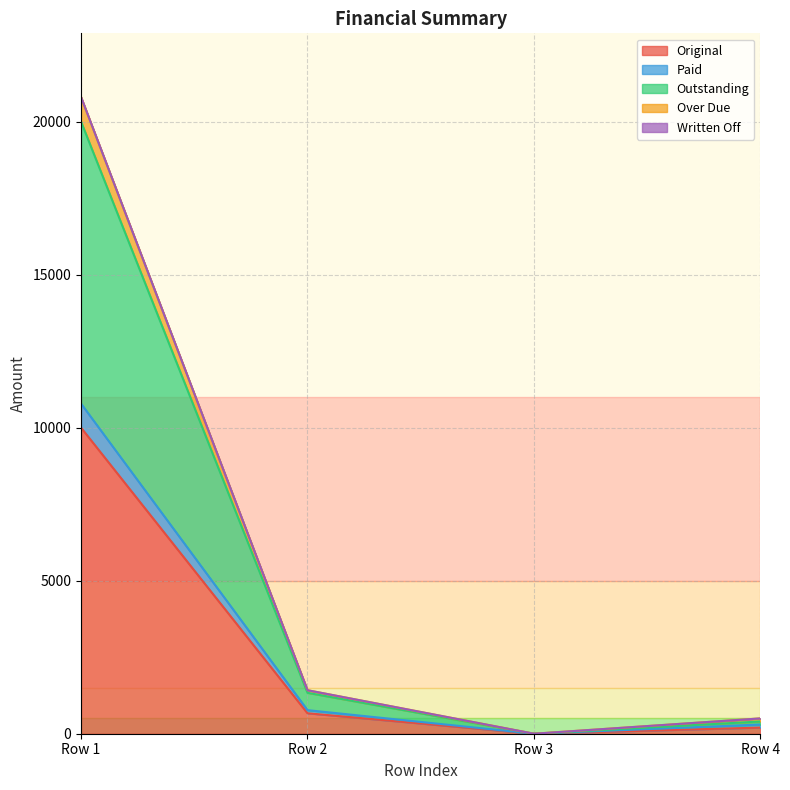

At which category is the sum across all series the highest?

Row 1